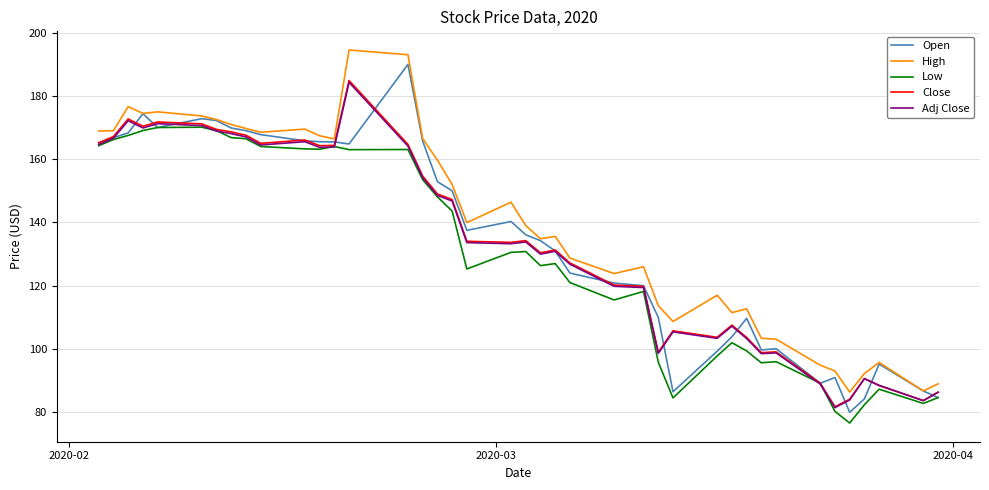

What is the lowest value of the Close series?

81.8